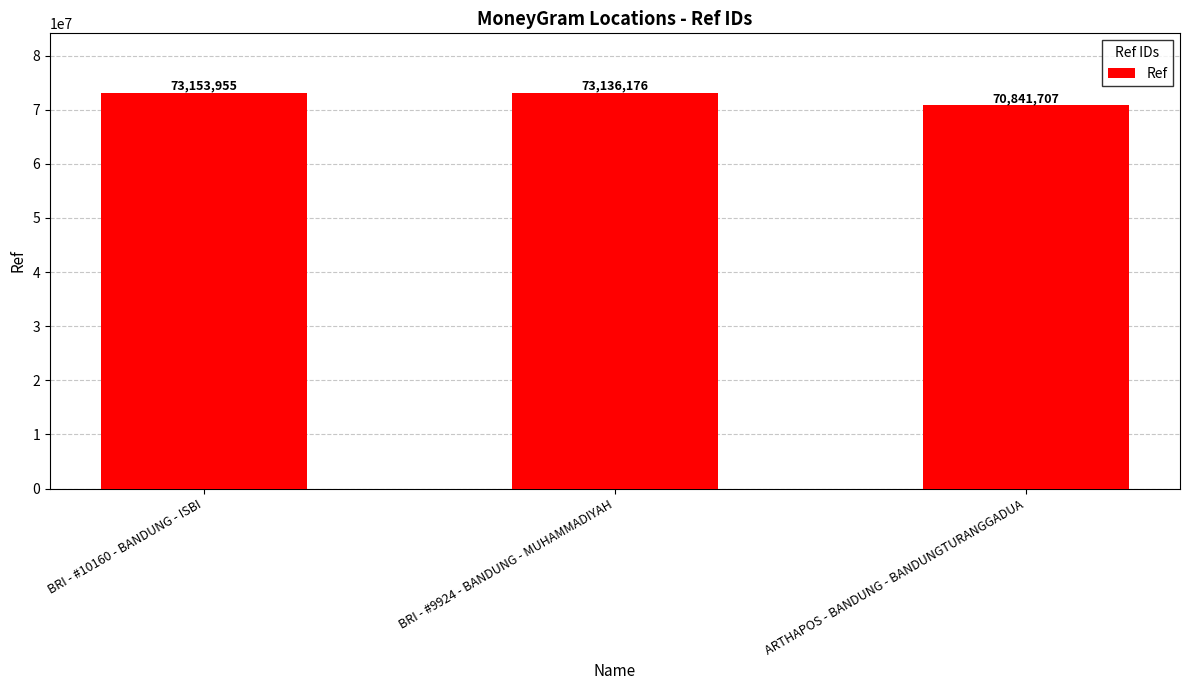

Rank the categories by value from highest to lowest.

BRI - #10160 - BANDUNG - ISBI, BRI - #9924 - BANDUNG - MUHAMMADIYAH, ARTHAPOS - BANDUNG - BANDUNGTURANGGADUA